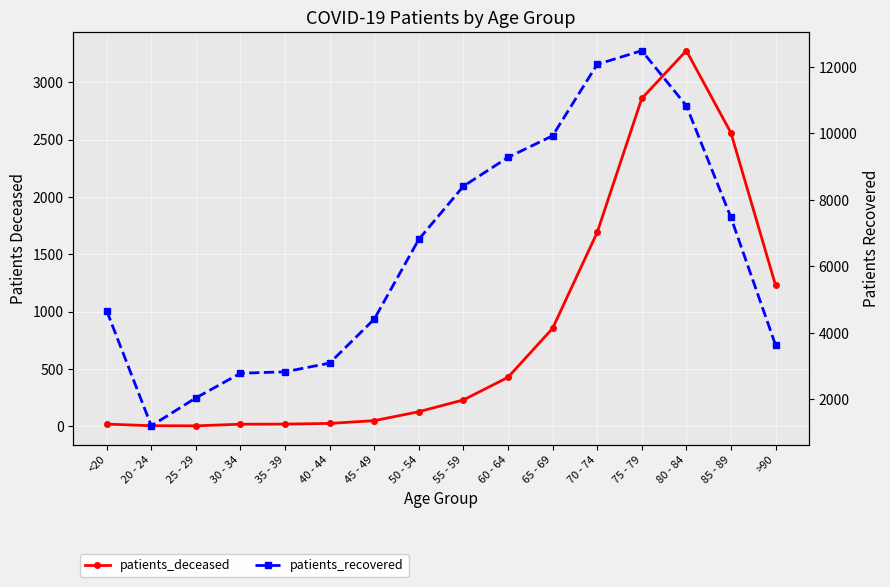

True or false: patients_deceased and patients_recovered intersect in this chart.

False